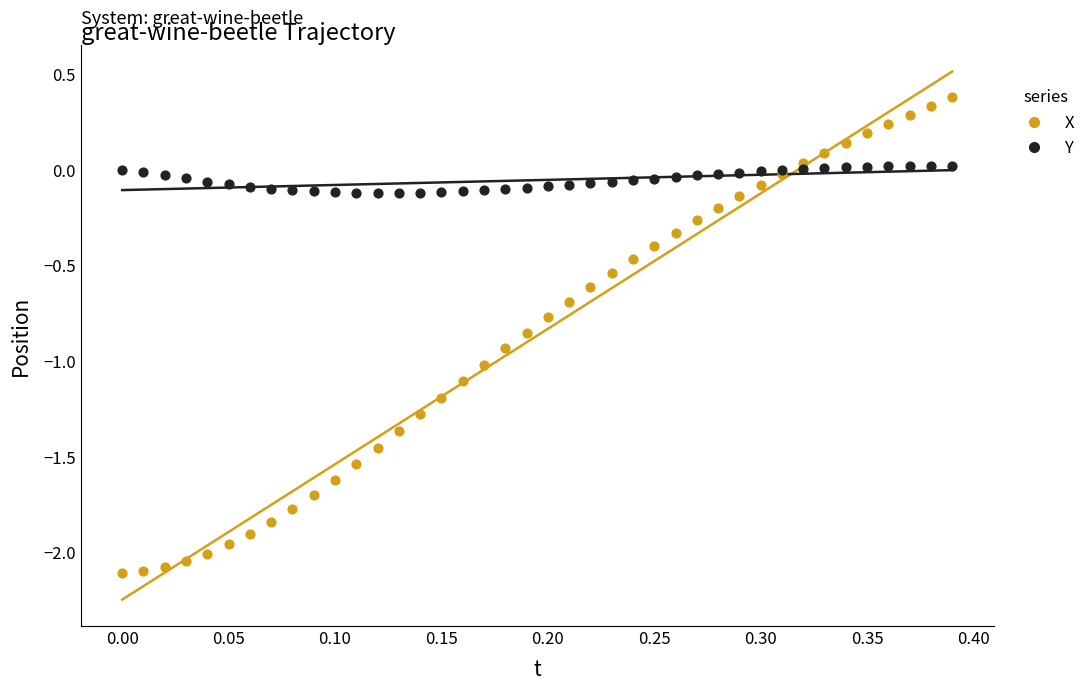

Which series has the widest spread of Y values?

X